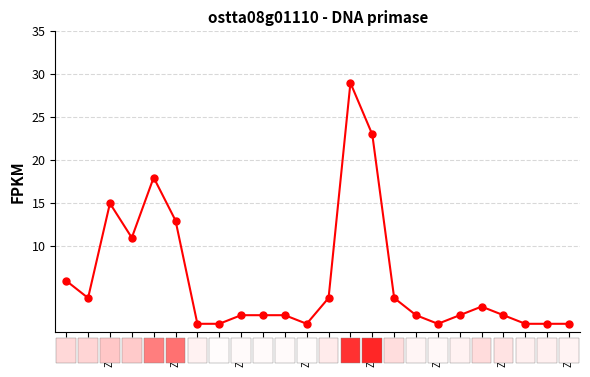

Does the chart have visible grid lines?

Yes